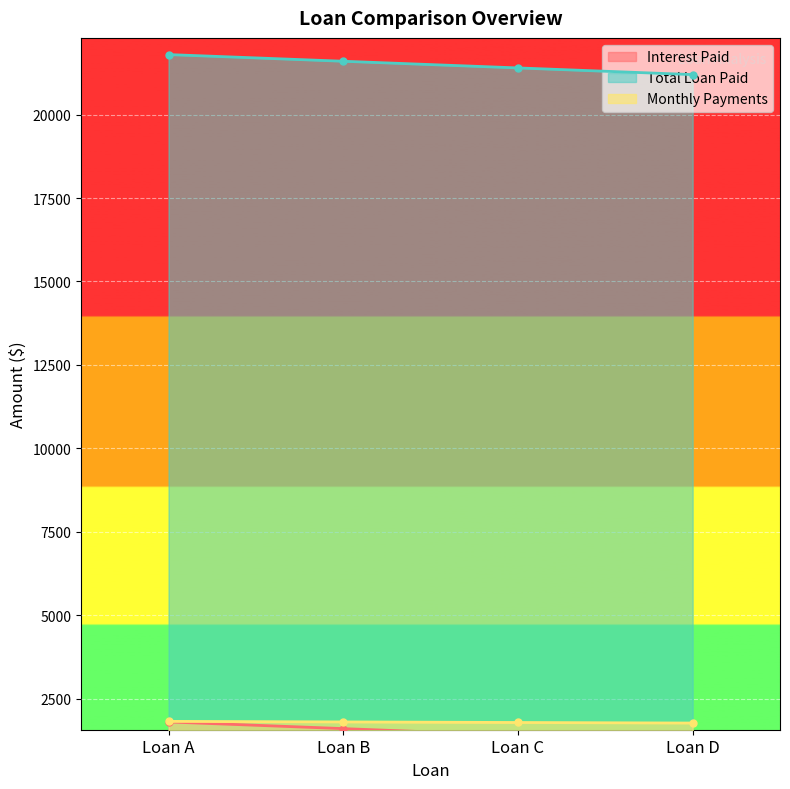

Between Loan A and Loan C, which series saw the biggest shift?

Interest Paid